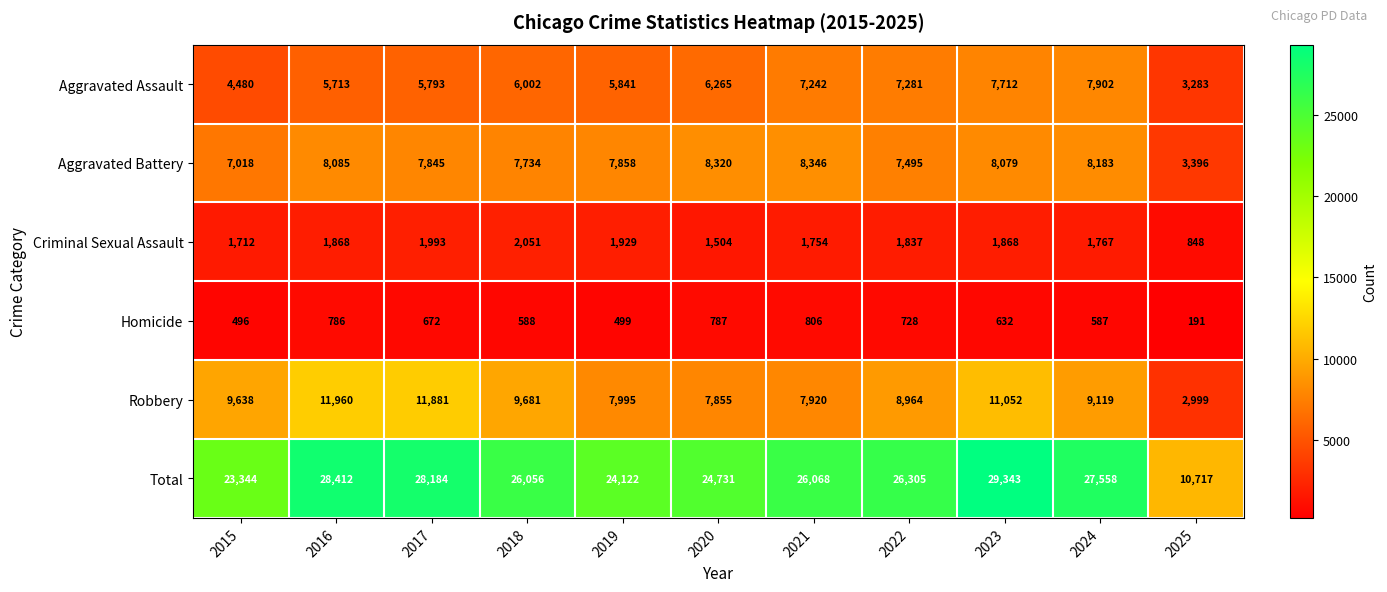

What is the sum of the Homicide values at 2018 and 2016?

1374